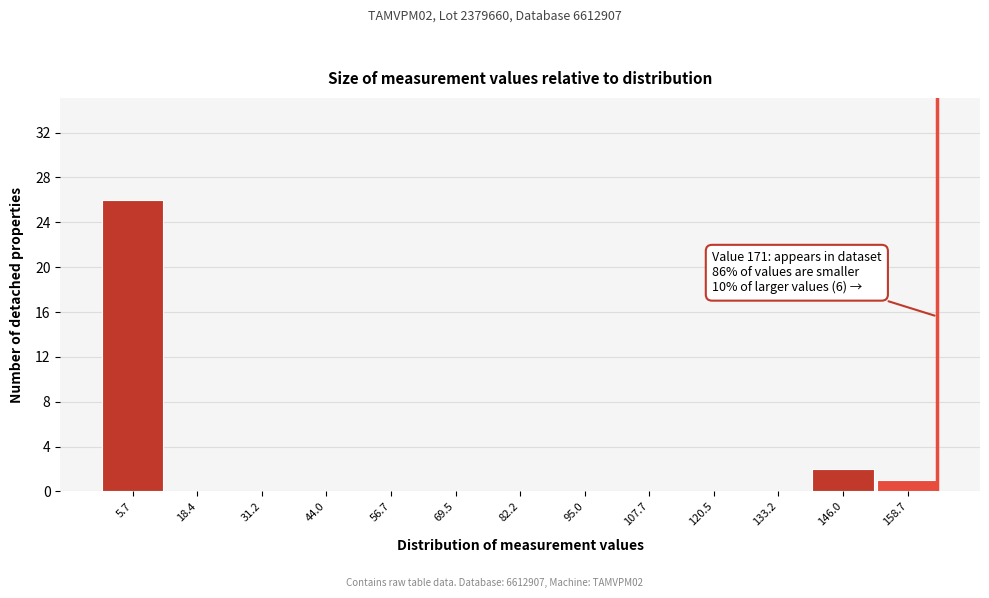

Reading left to right, list all the values displayed in this chart.

5.7=26	18.4=0	31.2=0	44.0=0	56.7=0	69.5=0	82.2=0	95.0=0	107.7=0	120.5=0	133.2=0	146.0=2	158.7=1